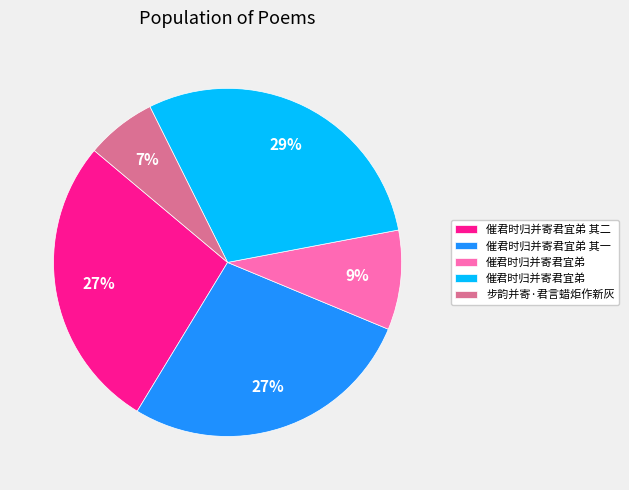

Is there a majority slice in this chart?

No